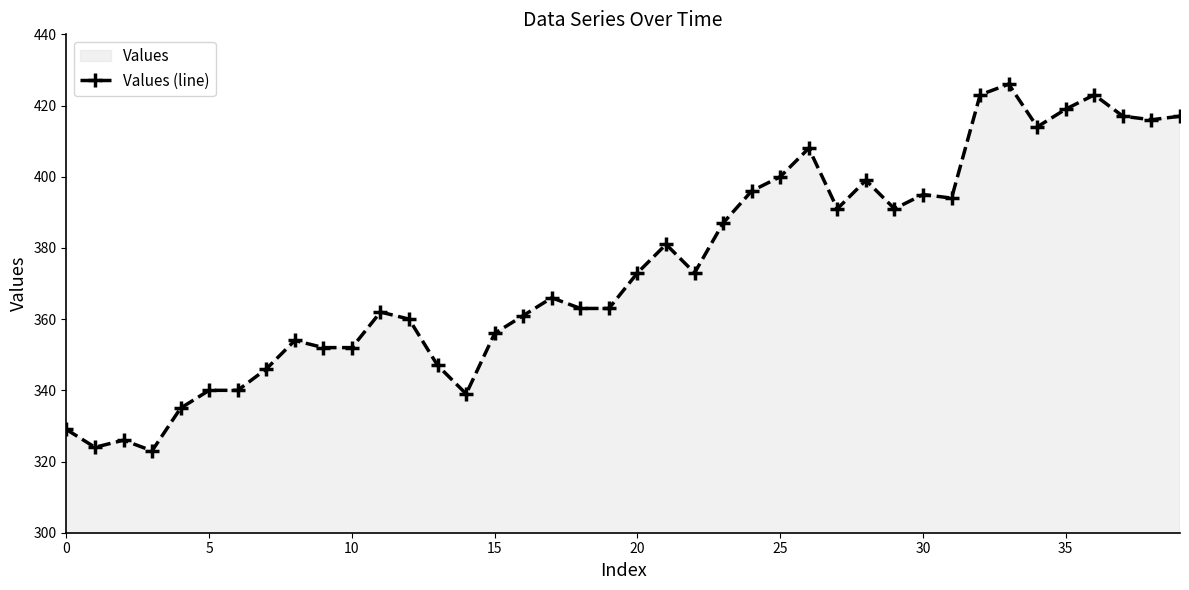

Is it true that the value at 15 is 585?

False